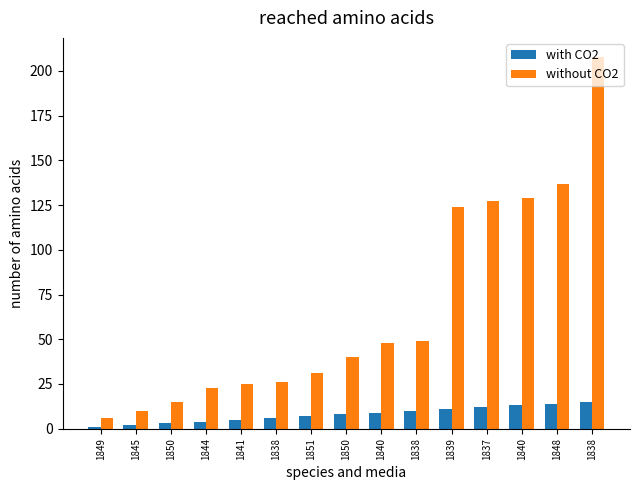

What are all the series names shown in the legend?

with CO2, without CO2